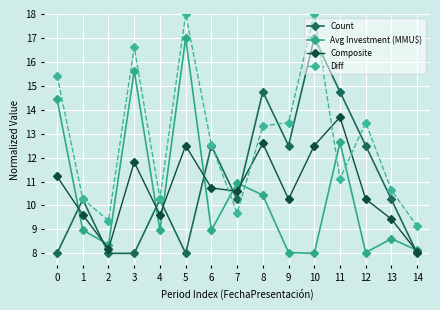

Count the number of categories in the chart.

15